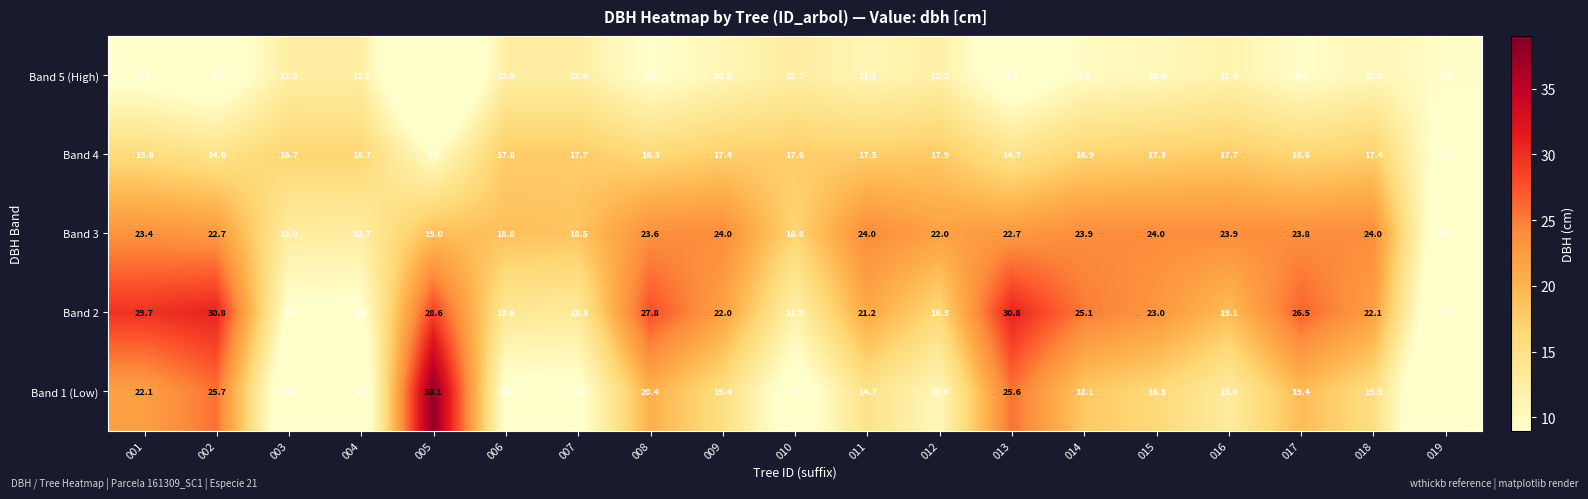

At which label does Band 4 first exceed 16?

003